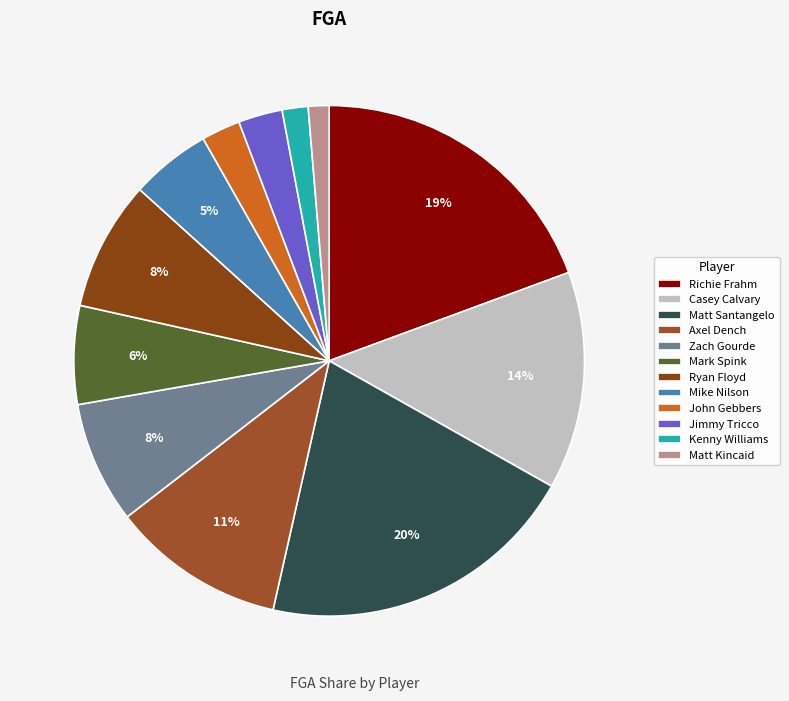

How many slices are in this pie chart?

12